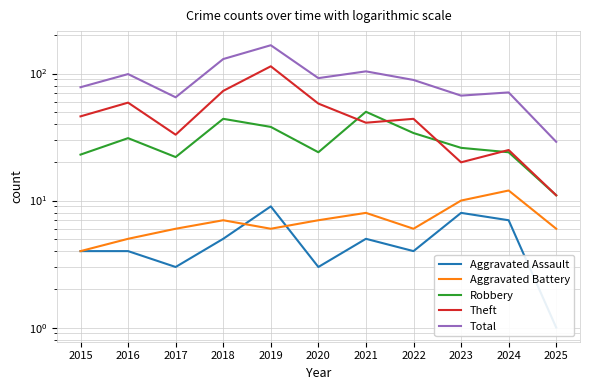

Is the value of Aggravated Battery at 2023 greater than the value of Theft at 2022?

No